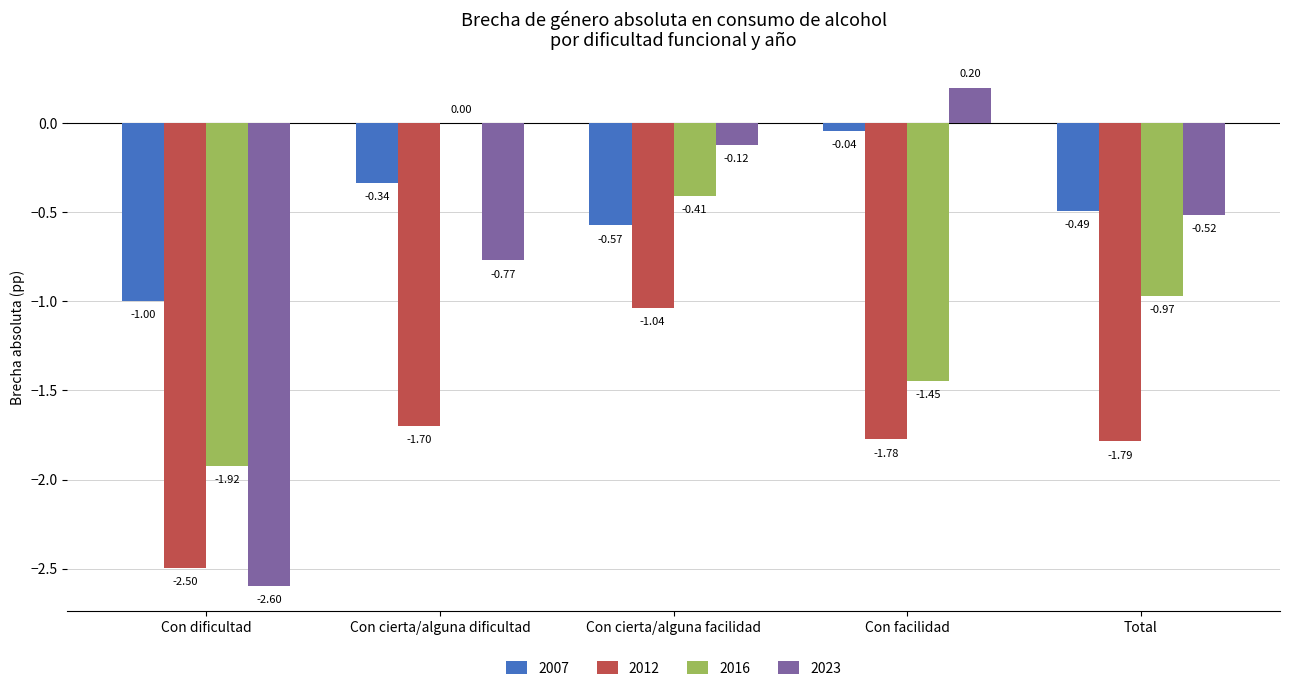

At which label does 2012 reach its peak?

Con cierta/alguna facilidad